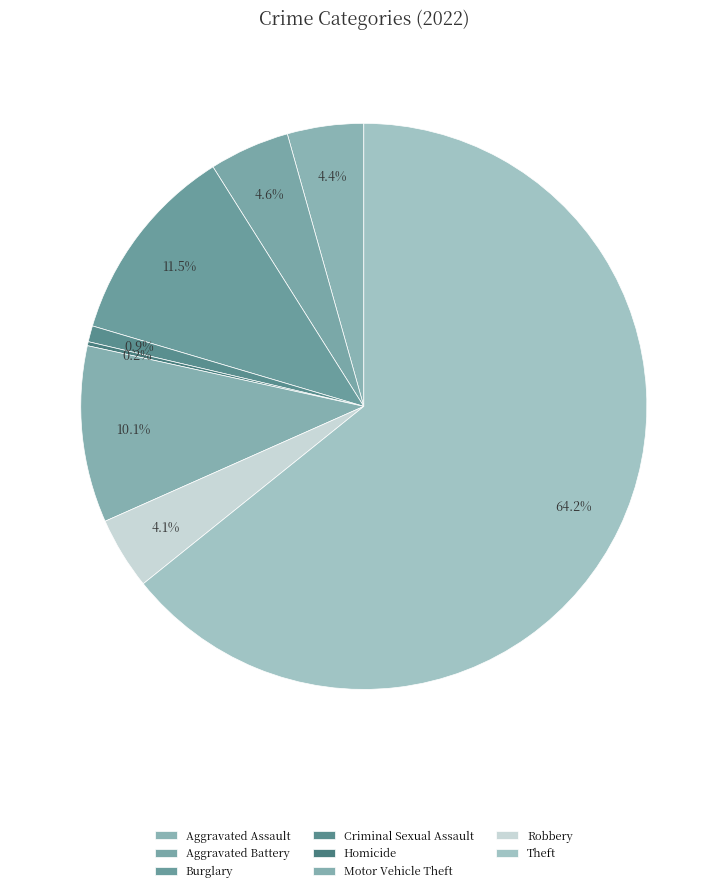

What is the change in value from Burglary to Motor Vehicle Theft?

-6